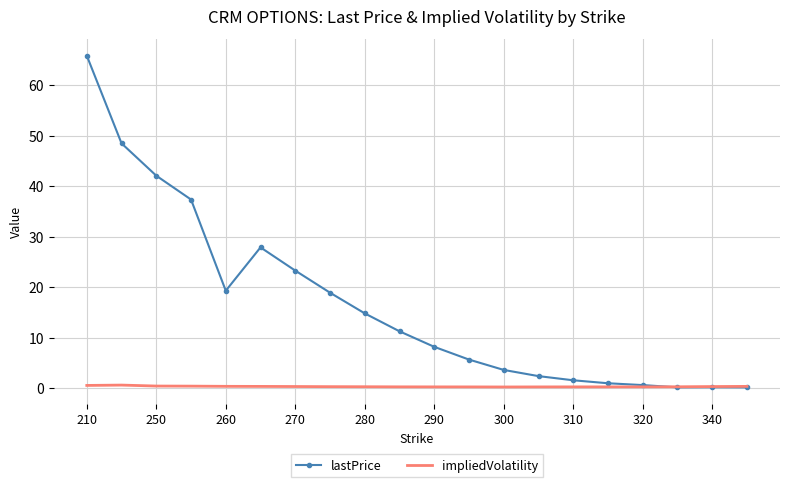

List the series in order of their overall mean, highest first.

lastPrice, impliedVolatility